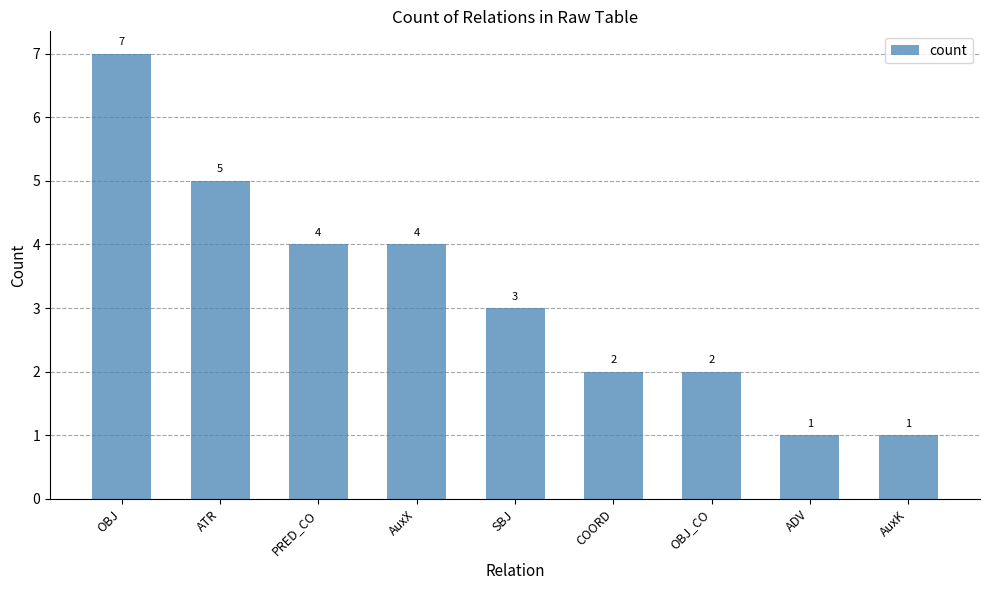

What is the change in value from COORD to ADV?

-1